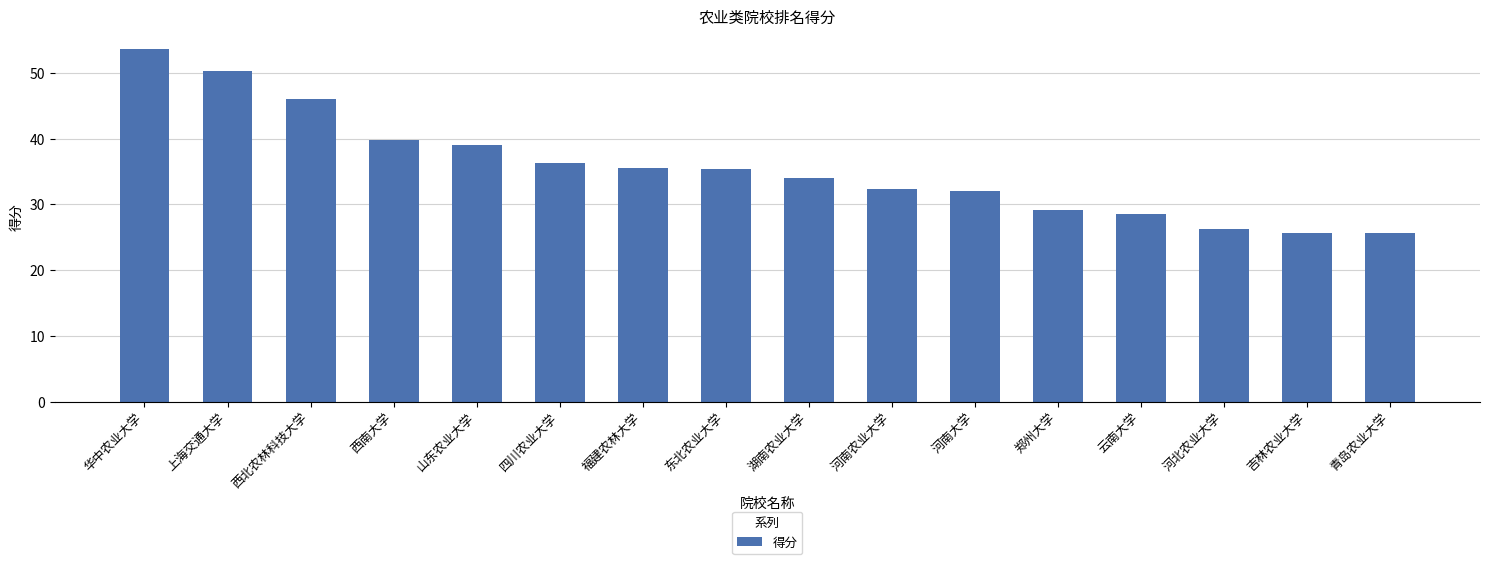

What is the greatest value displayed?

53.7